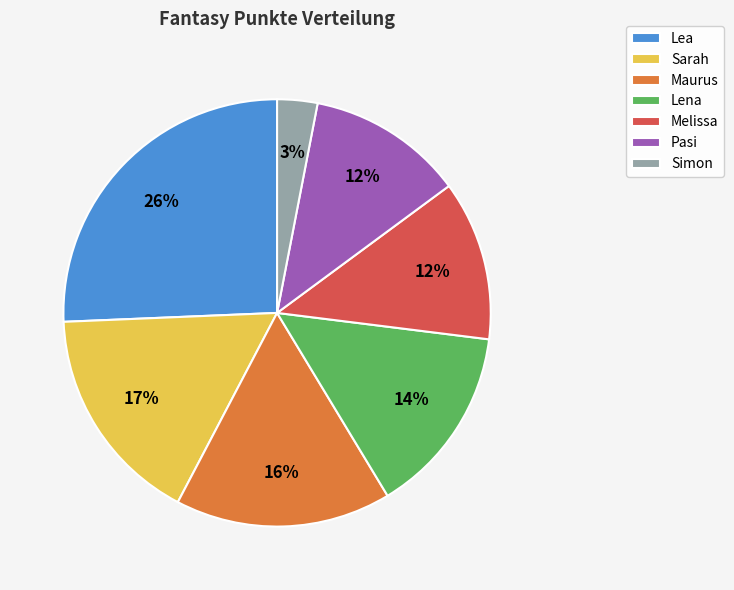

Which has a higher value, Lena or Maurus?

Maurus